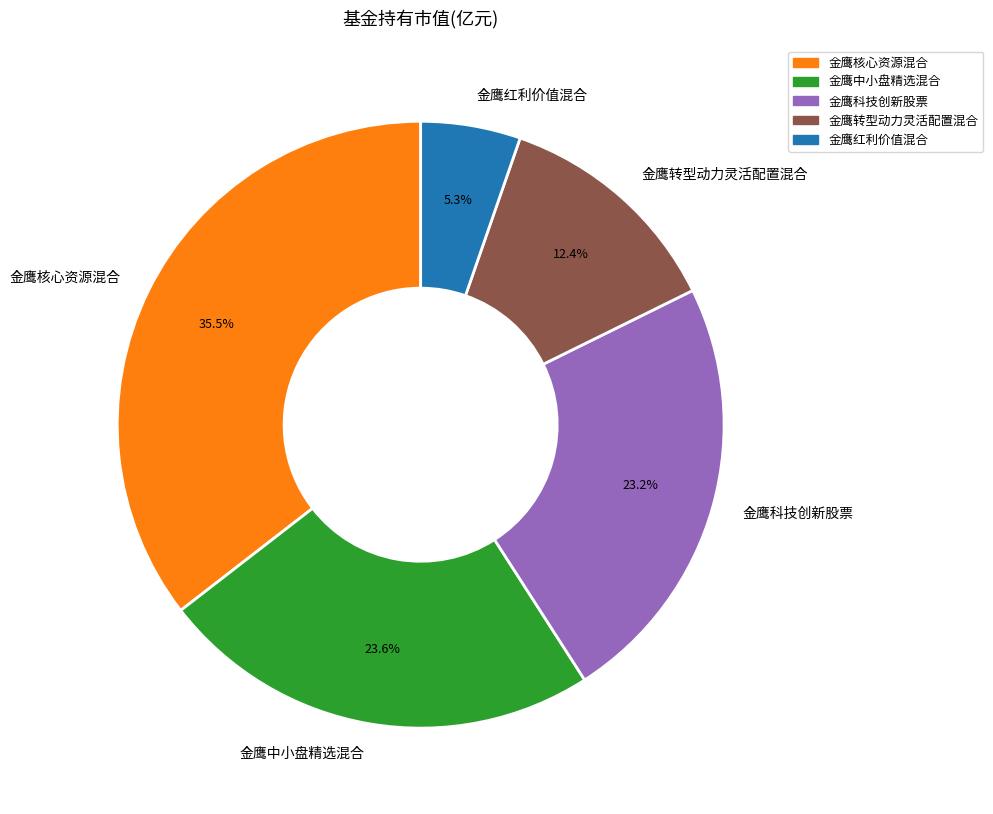

What percentage is the 金鹰中小盘精选混合 slice, to the nearest percent?

24%